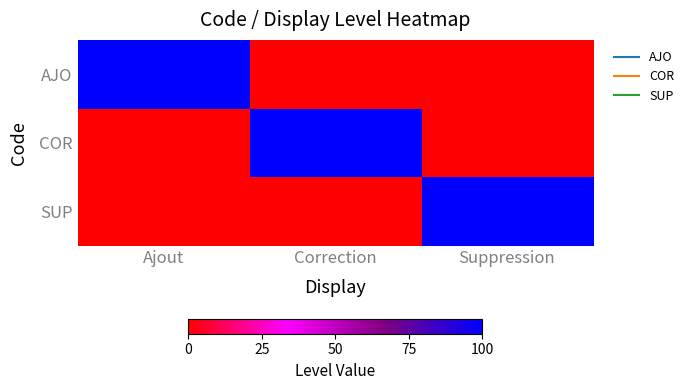

List the series in order of their peak value, highest first.

AJO, COR, SUP